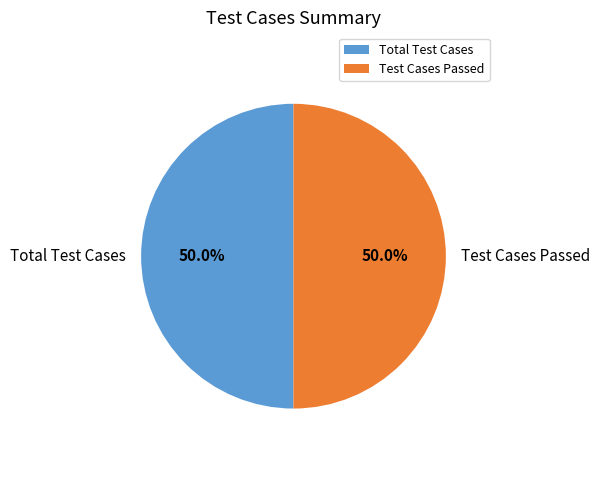

How many segments does this pie chart have?

2